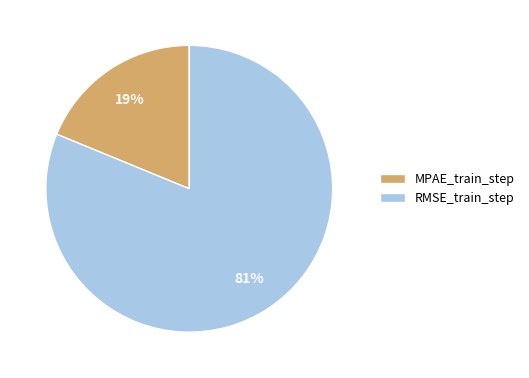

What is the majority slice?

RMSE_train_step